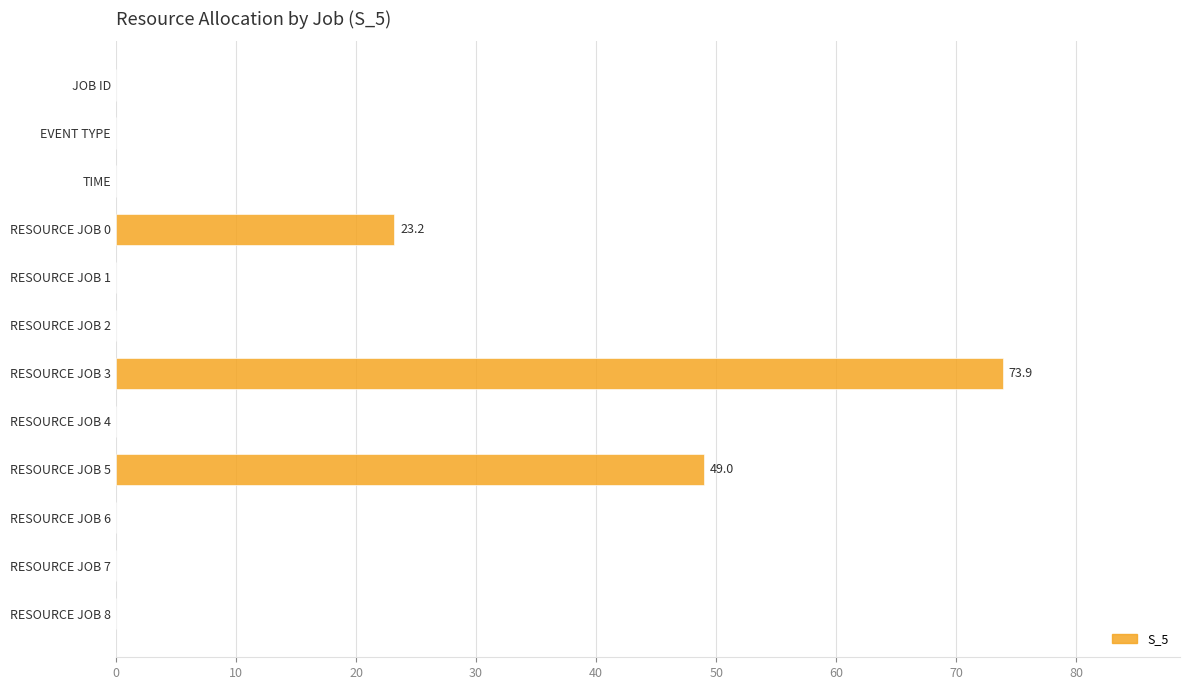

What is the sum of all values?

146.0